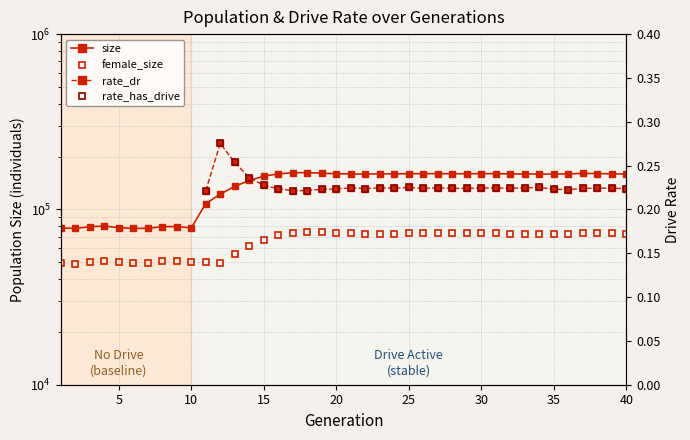

Which series changed the most between 20 and 16?

size